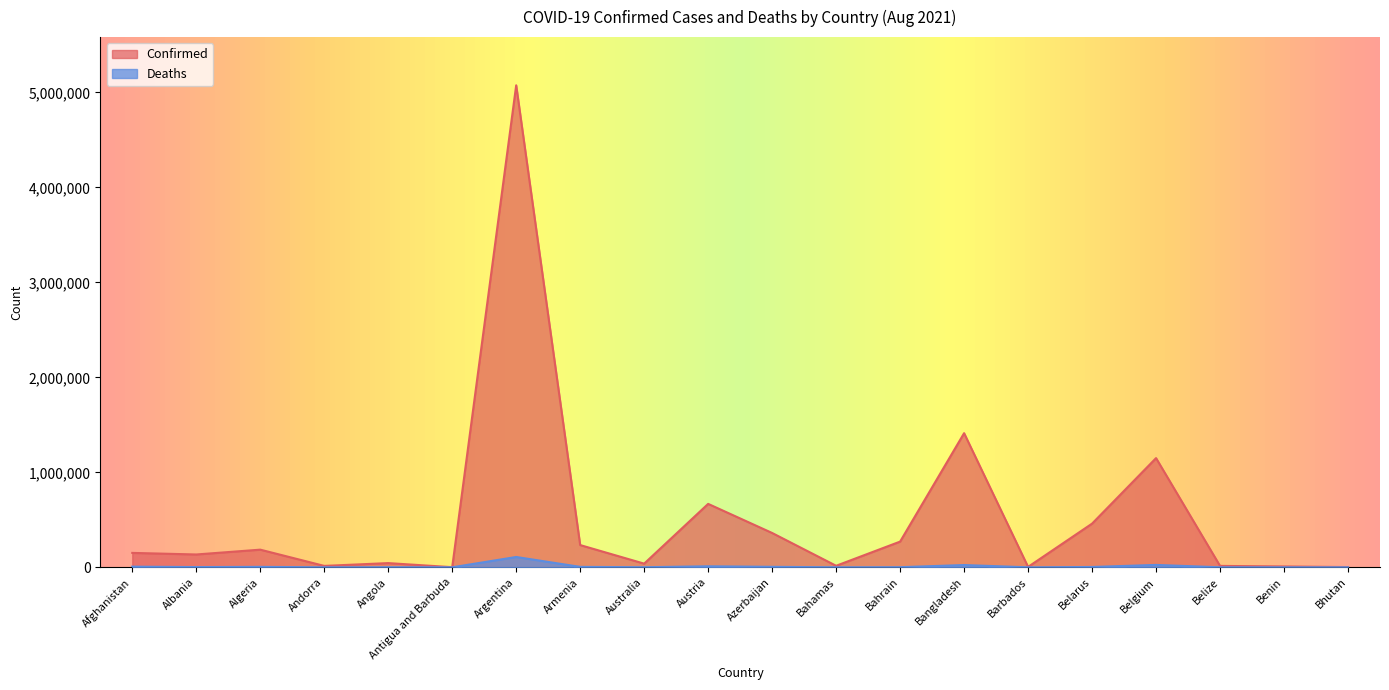

True or false: Deaths and Confirmed cross at least once.

False